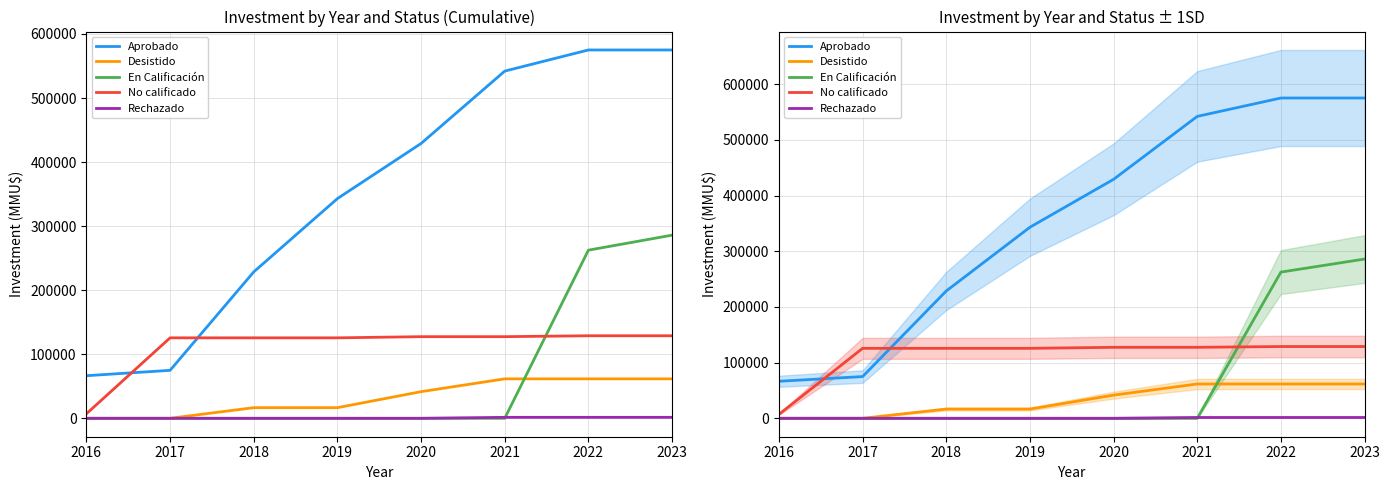

Which category has the highest value in the Desistido series?

2021